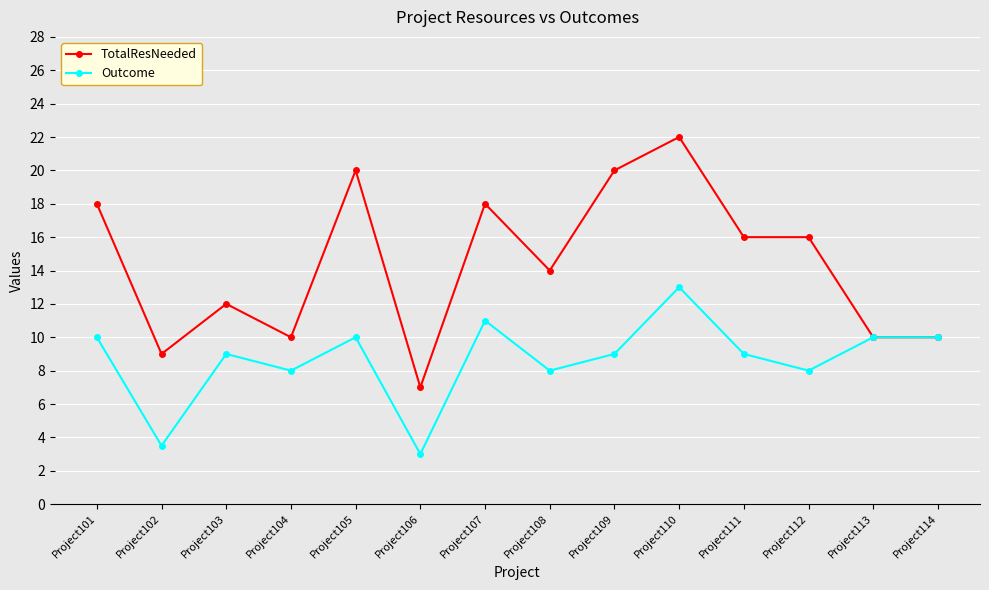

What is the sum of all Outcome values?

121.5